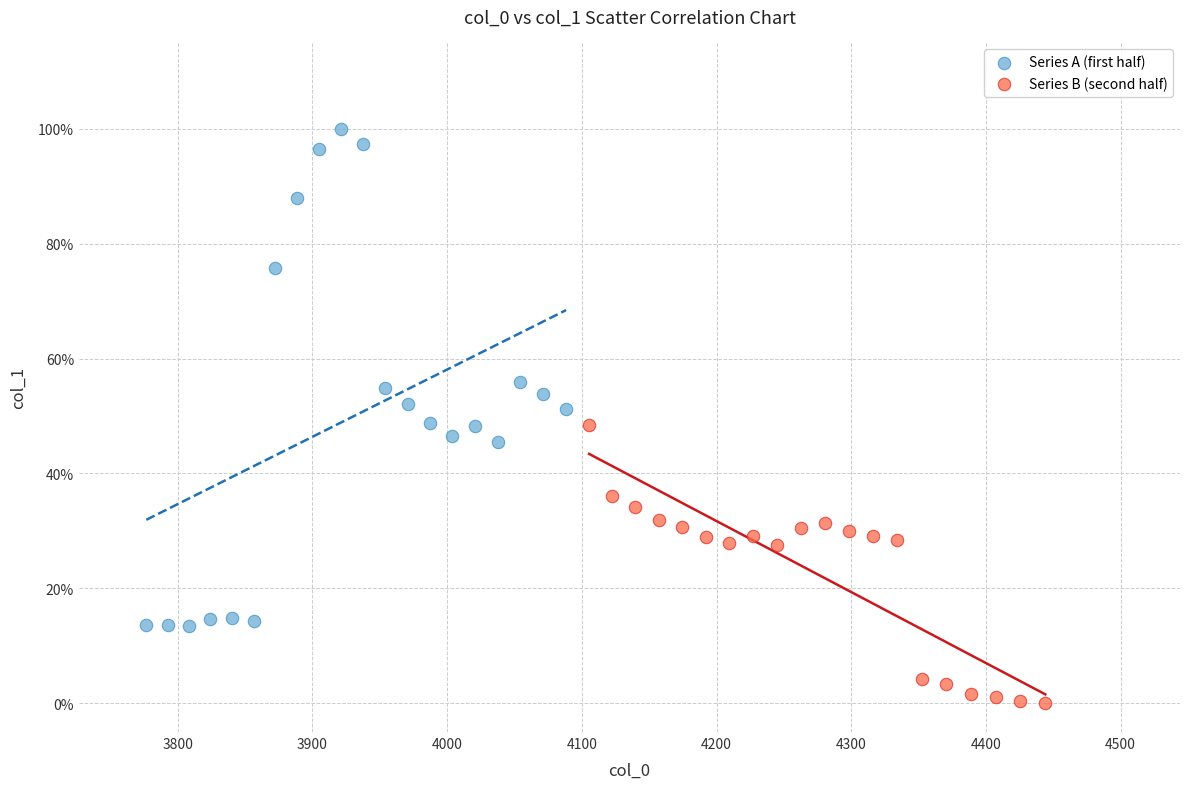

Which series reaches the minimum Y coordinate?

Series B (second half)